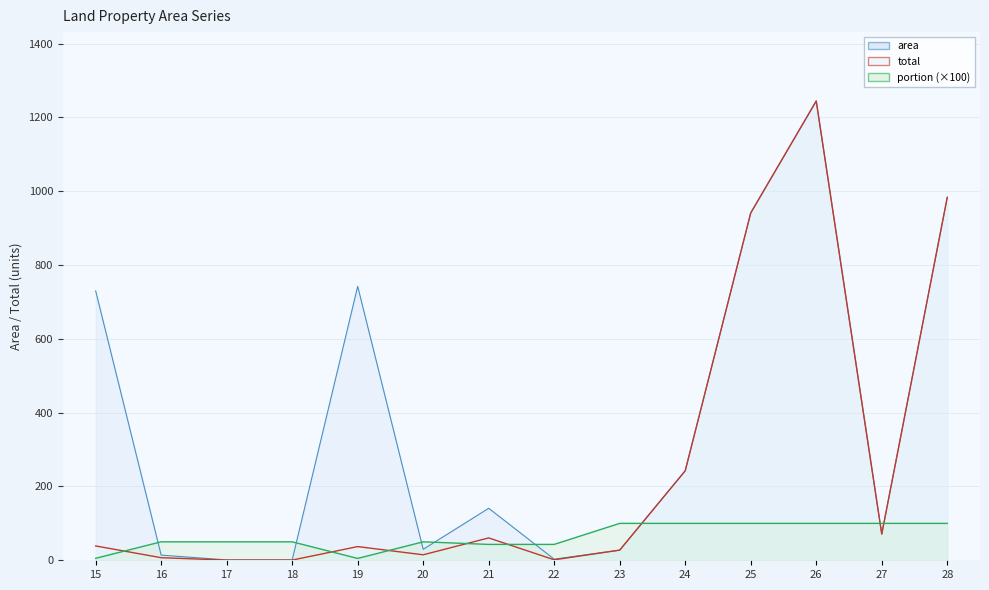

What is the difference between the area values at 22 and 20?

26.7